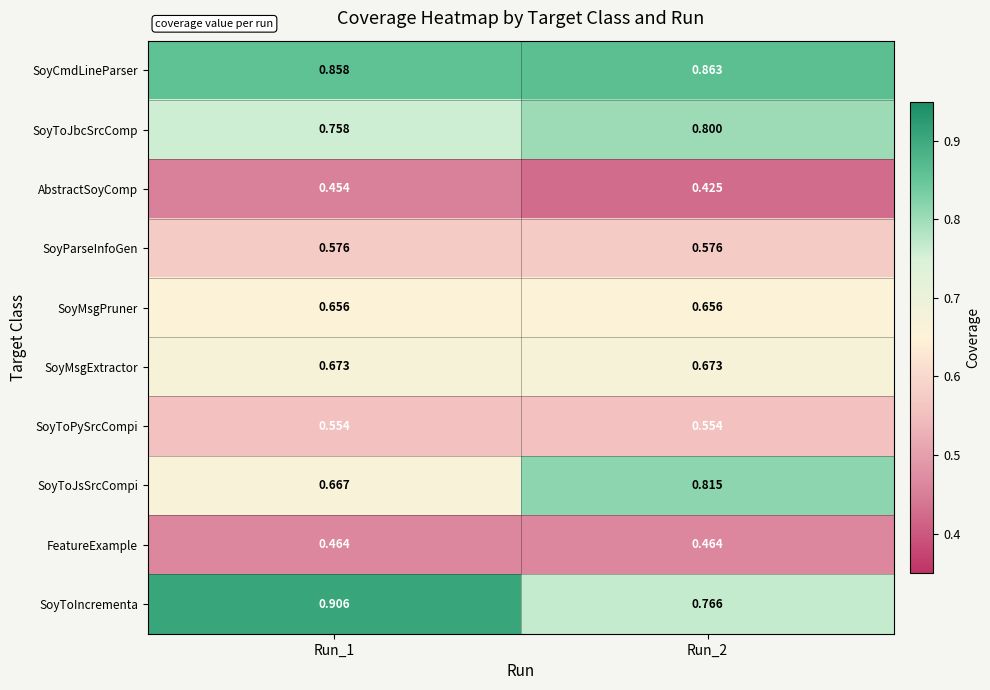

At Run_2, list the series in order from largest to smallest.

SoyCmdLineParser, SoyToJsSrcCompi, SoyToJbcSrcComp, SoyToIncrementa, SoyMsgExtractor, SoyMsgPruner, SoyParseInfoGen, SoyToPySrcCompi, FeatureExample, AbstractSoyComp